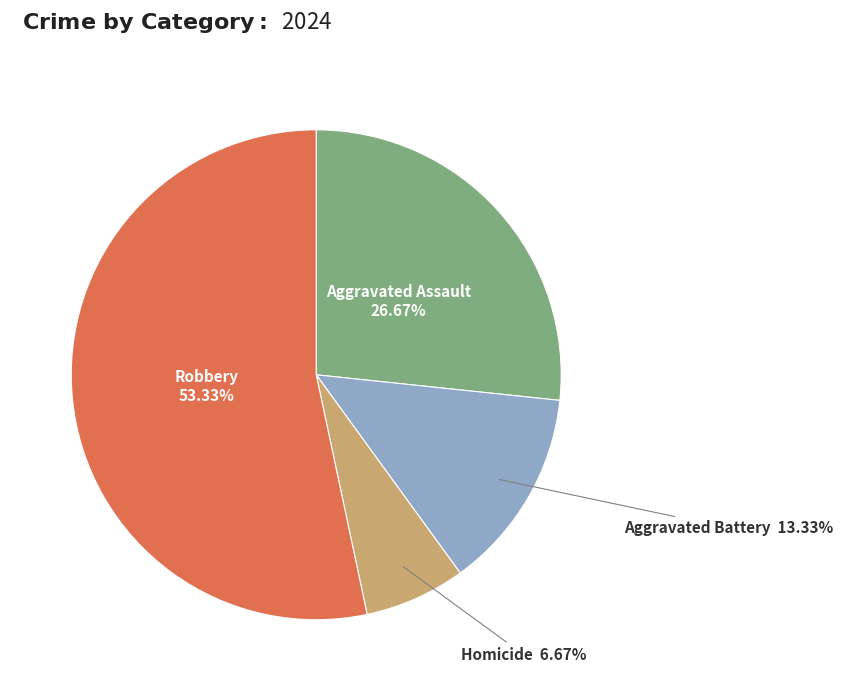

To the nearest percent, what is the difference between the largest and smallest slice percentages?

47%